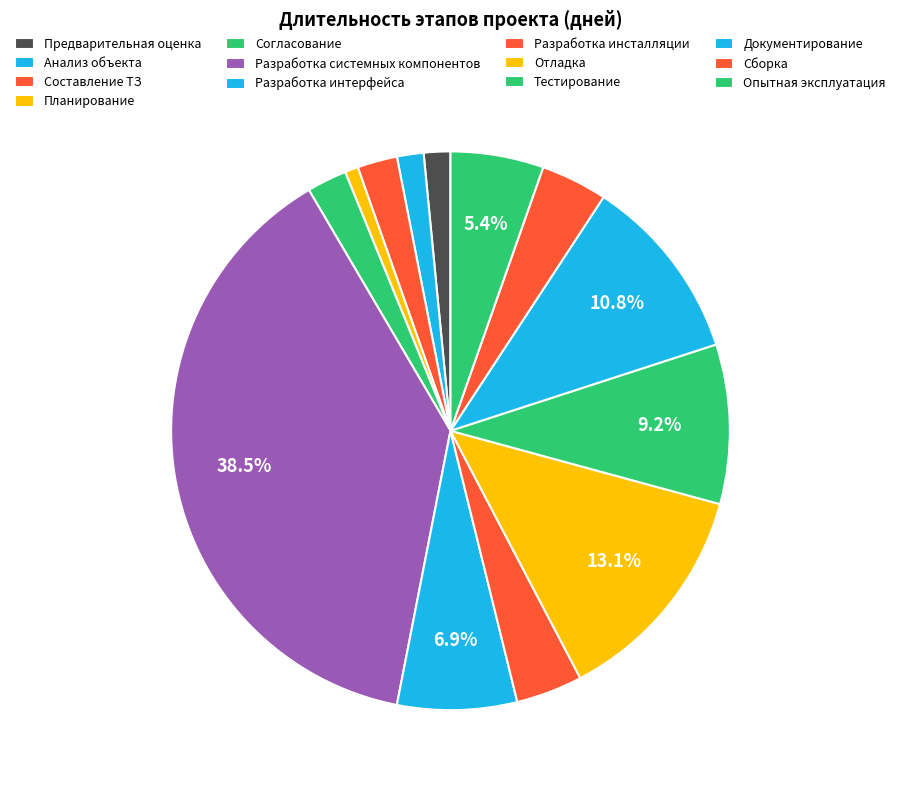

Rank the categories by value from lowest to highest.

Планирование, Предварительная оценка, Анализ объекта, Составление ТЗ, Согласование, Разработка инсталляции, Сборка, Опытная эксплуатация, Разработка интерфейса, Тестирование, Документирование, Отладка, Разработка системных компонентов